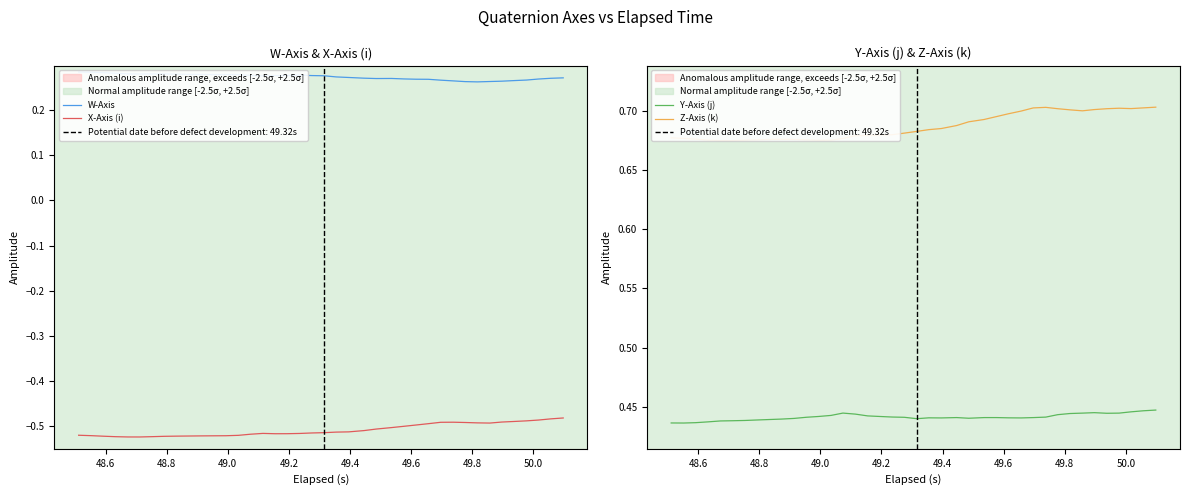

Which series reaches the maximum Y coordinate?

Z-Axis (k)